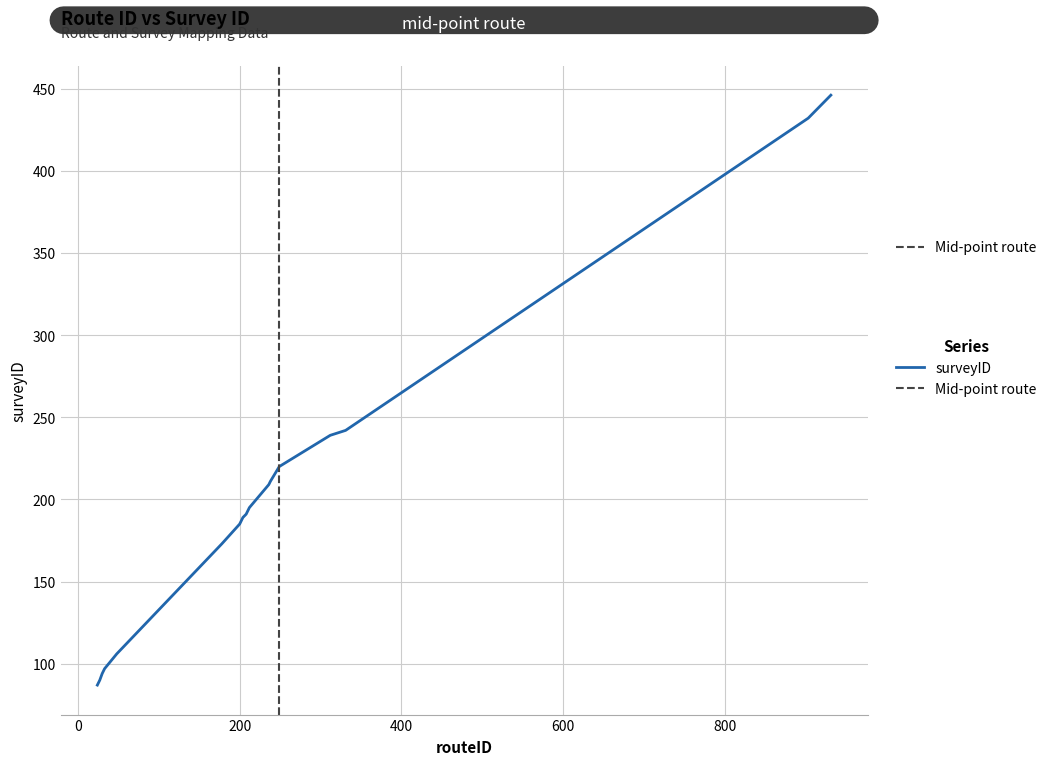

What is the change in value from 24 to 238?

+124